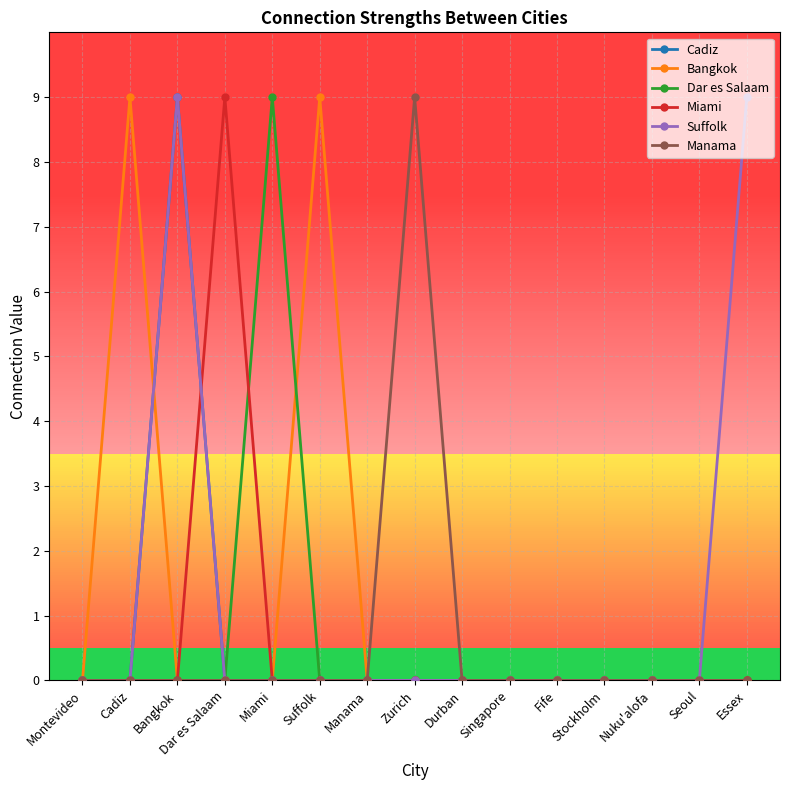

True or false: Dar es Salaam has a value of 4 at Durban.

False